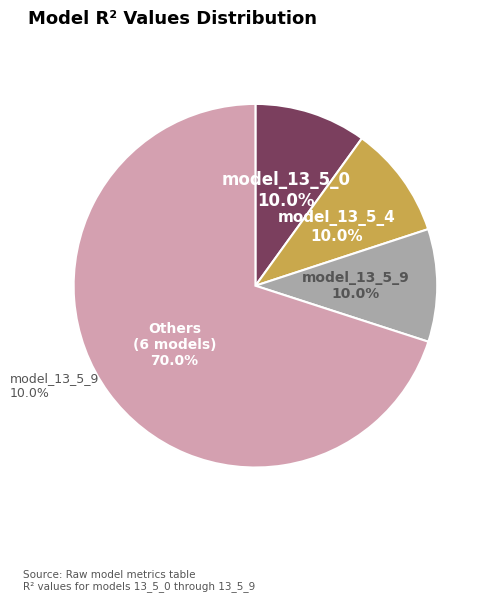

Count the number of slices in the pie.

4